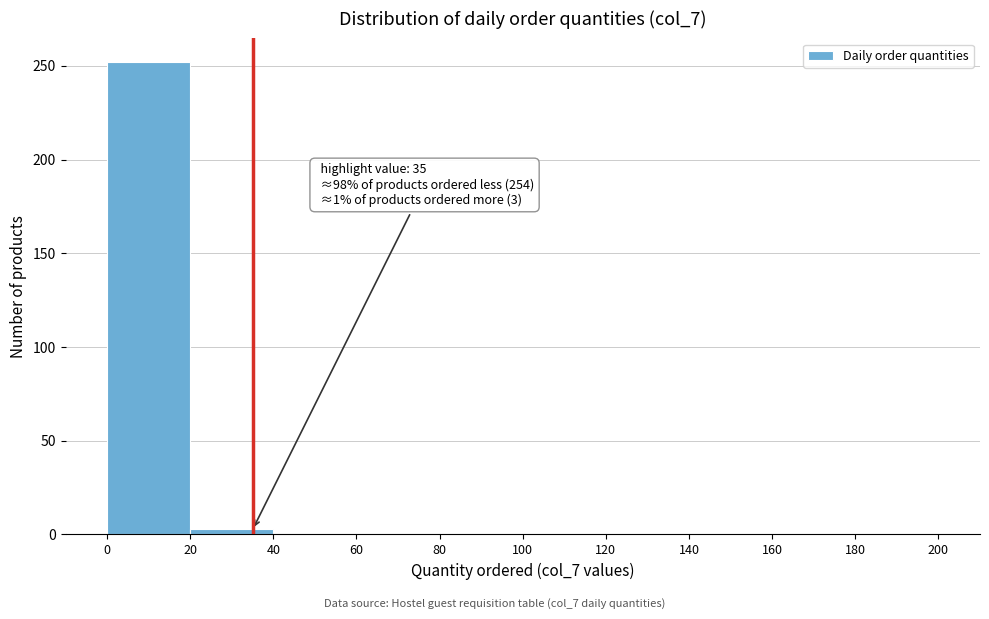

Which range on the x-axis has the tallest bar?

0 to 20